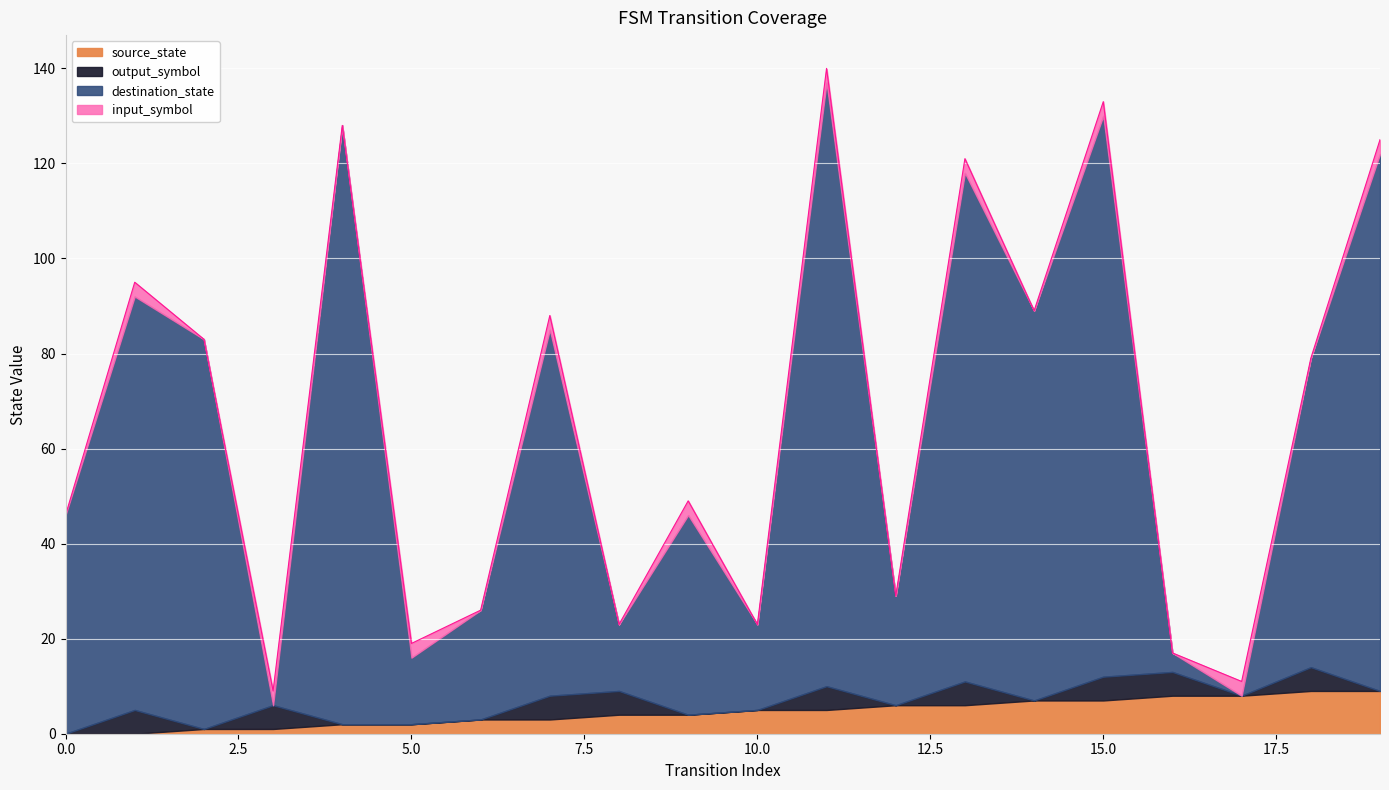

What is the difference between the destination_state values at 17 and 6?

23